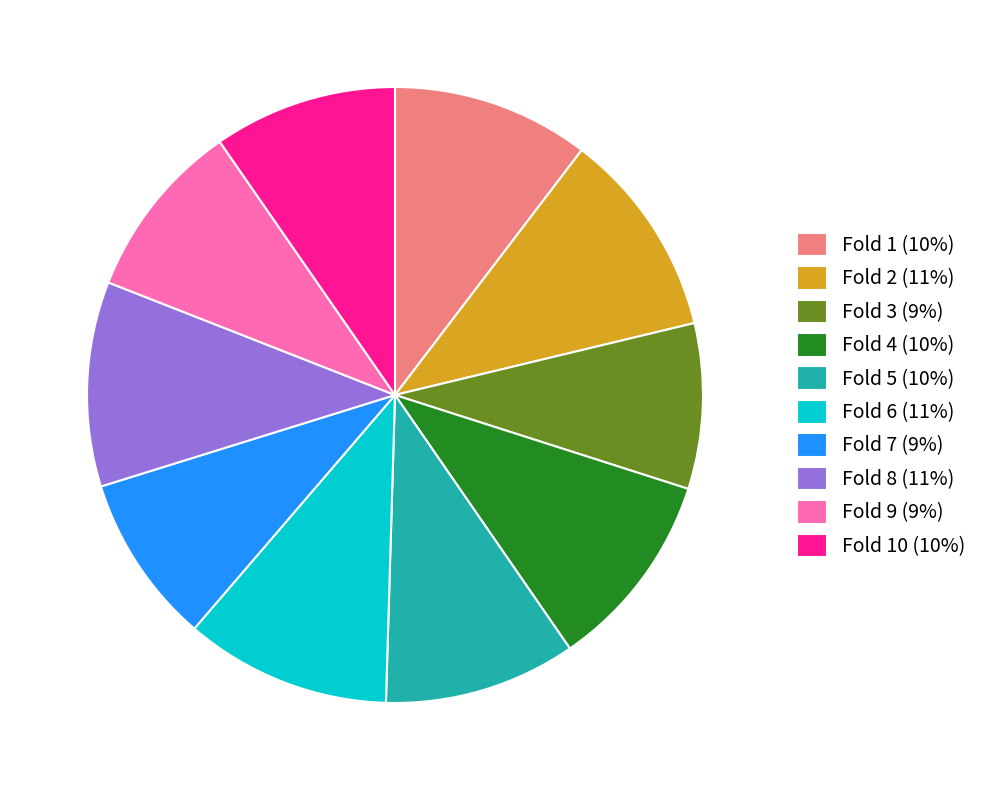

Which has a higher value, Fold 1 (10%) or Fold 7 (9%)?

Fold 1 (10%)